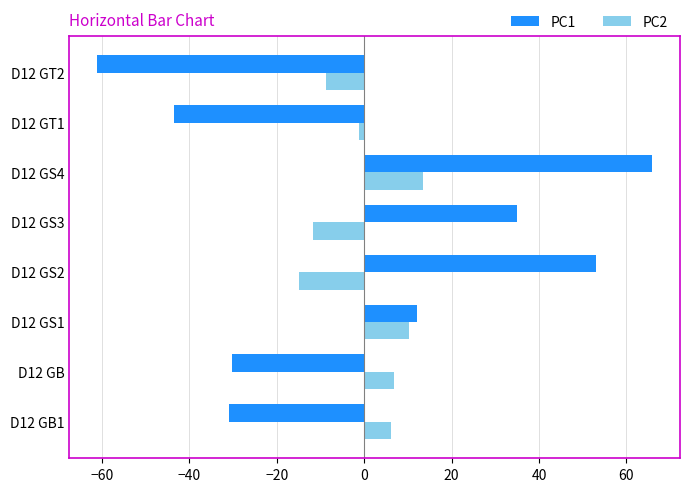

Is it true that PC1 equals 34.9 at D12 GS3?

True